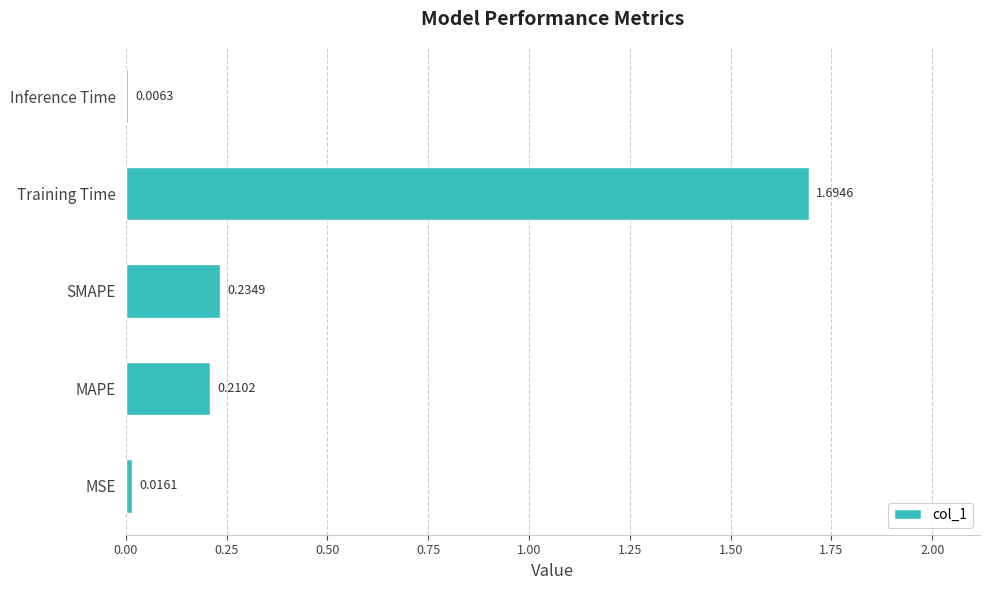

How many categories are shown in the chart?

5